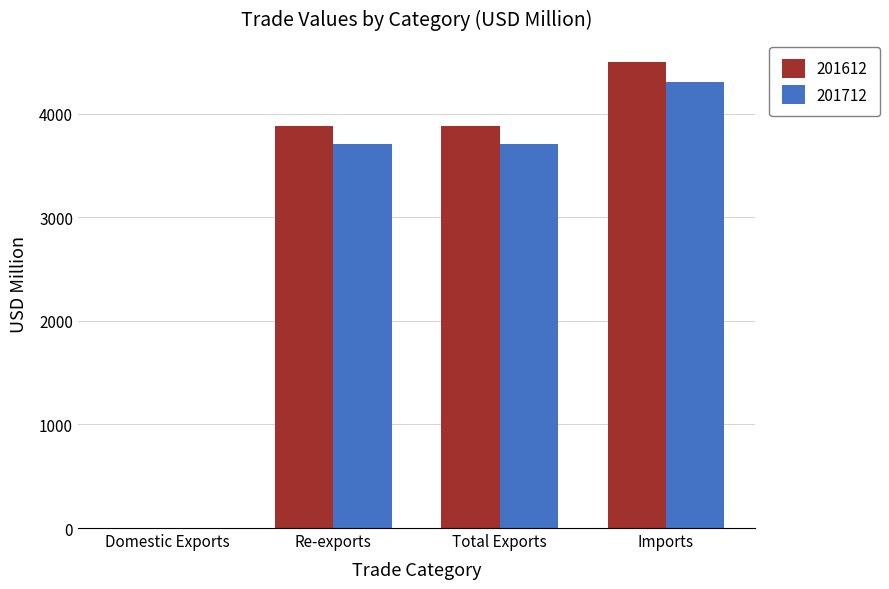

Does the chart contain stacked bars?

No